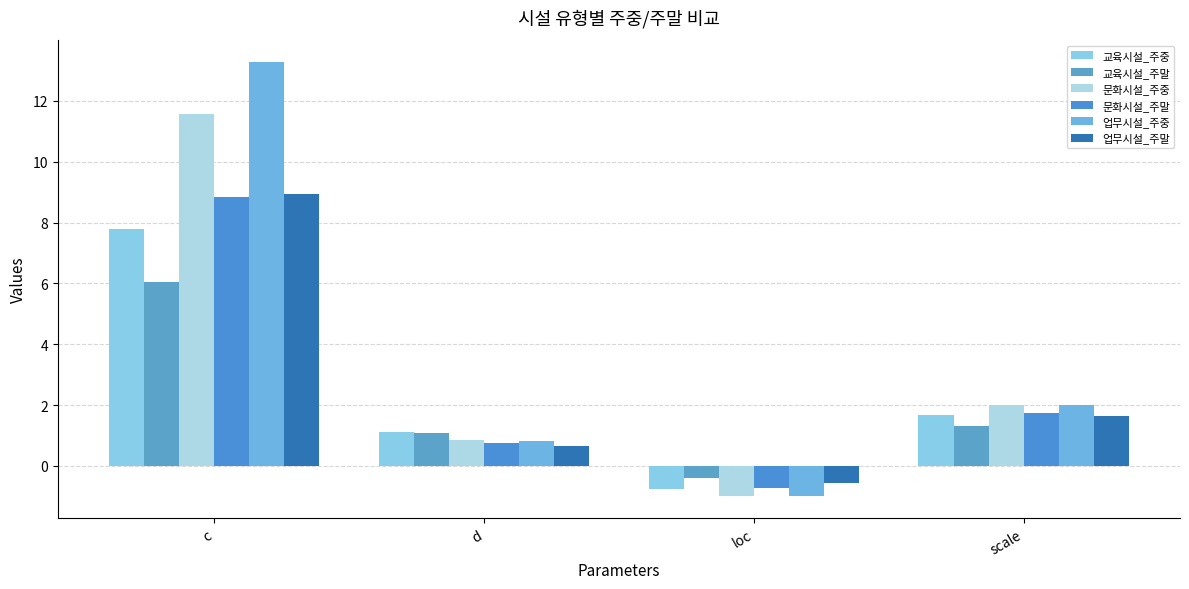

How many values in the 문화시설_주중 series exceed 2?

2